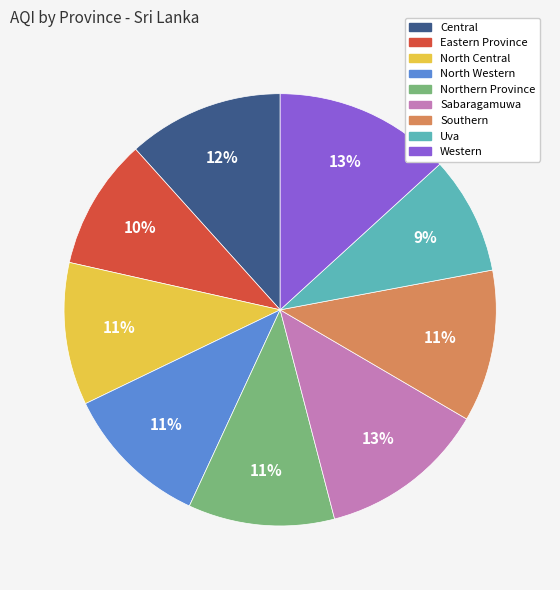

Does any single category account for the majority?

No